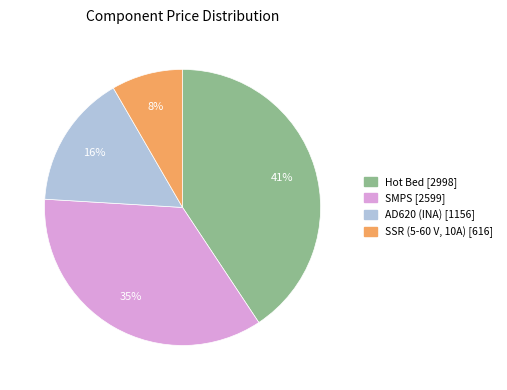

Is the sum of SSR (5-60 V, 10A) and Hot Bed greater than half?

No